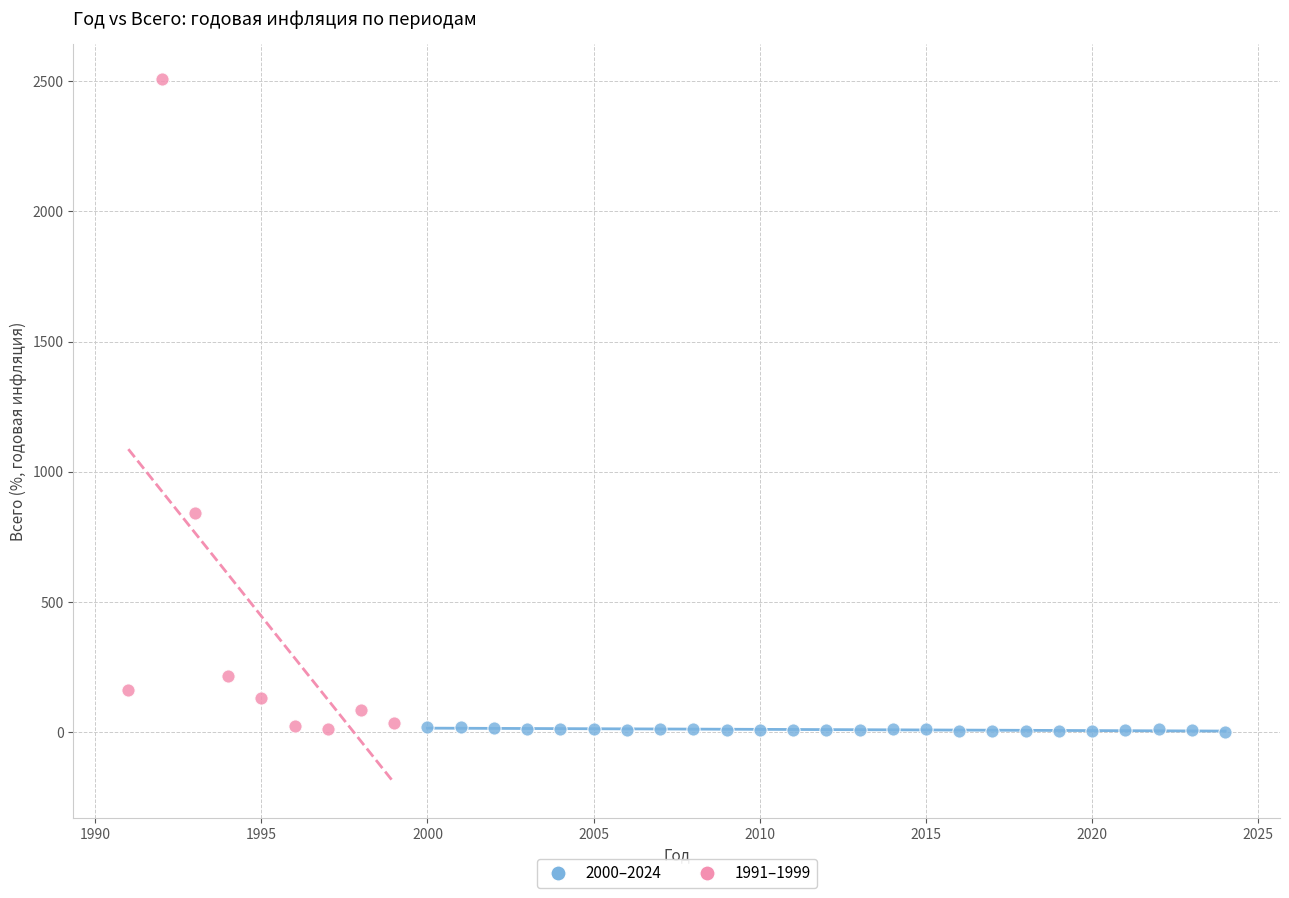

Which series contains the highest Y value?

1991–1999